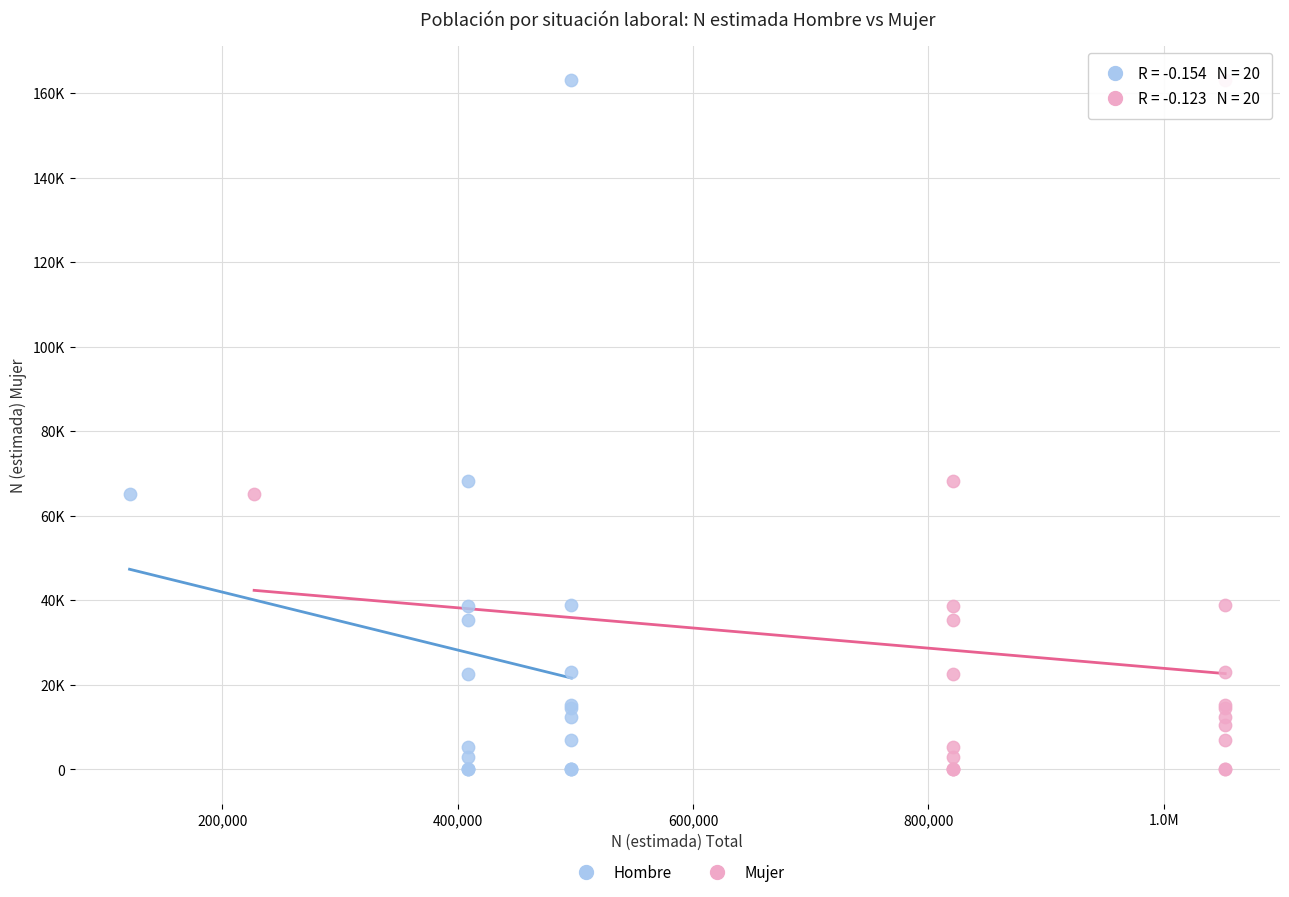

What are all the series names shown in the legend?

Hombre, Mujer